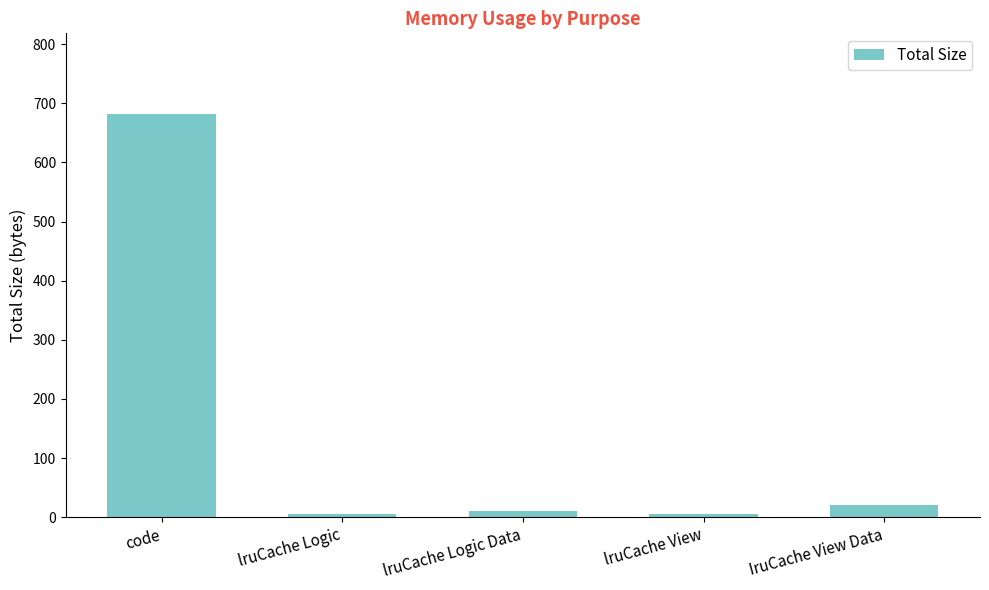

Reading left to right, extract all data points from this chart.

code=682	lruCache Logic=5	lruCache Logic Data=10	lruCache View=5	IruCache View Data=20